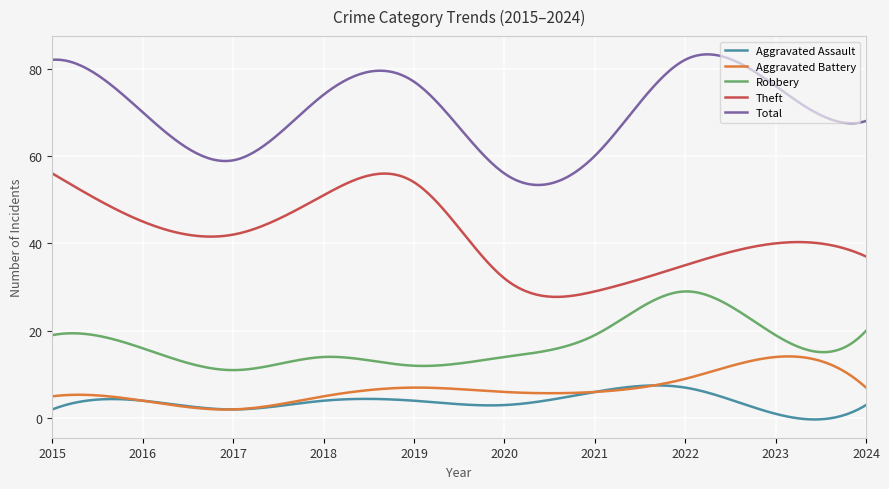

What is the maximum value shown in the chart?

83.2